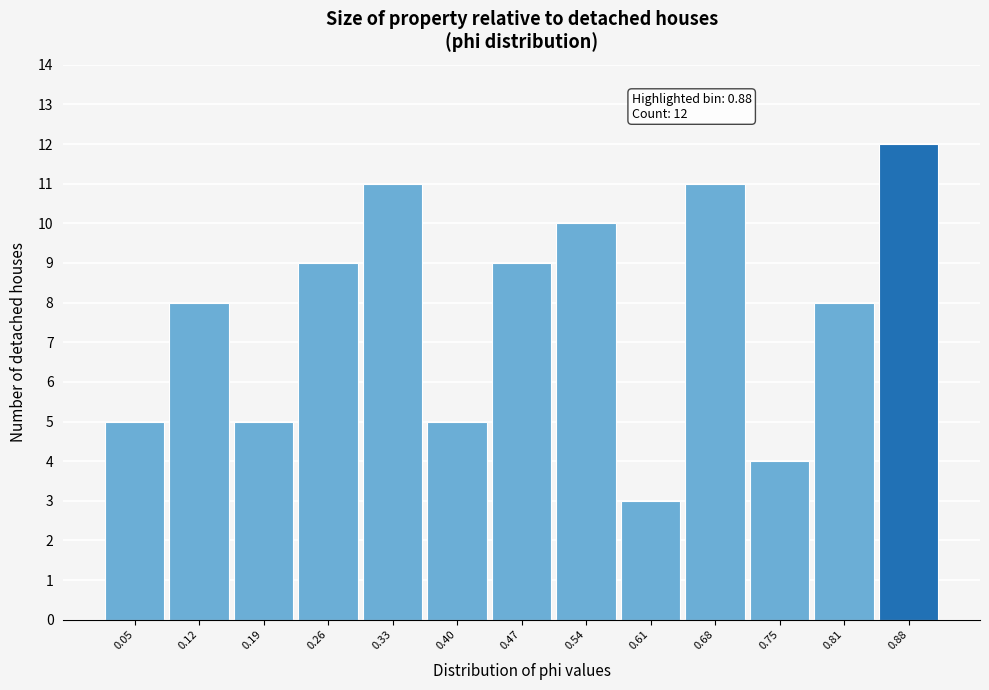

Which range on the x-axis has the tallest bar?

0.85 to 0.92